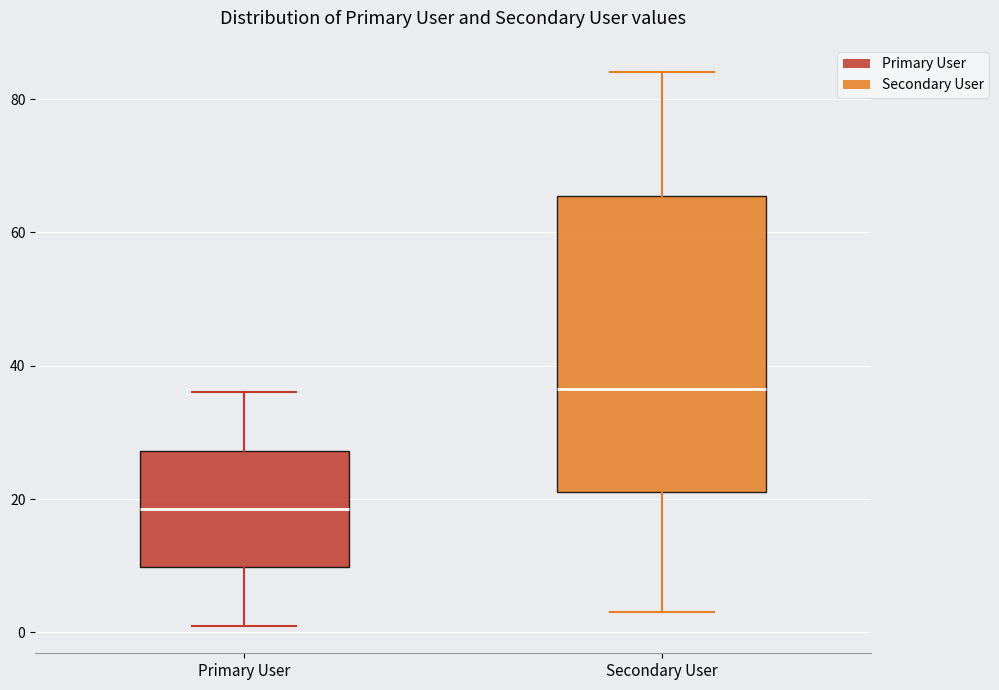

Where does the lower whisker of the box for Secondary User end on the y-axis? The values are not printed on the chart, so give them approximately, as read against the axis.

4